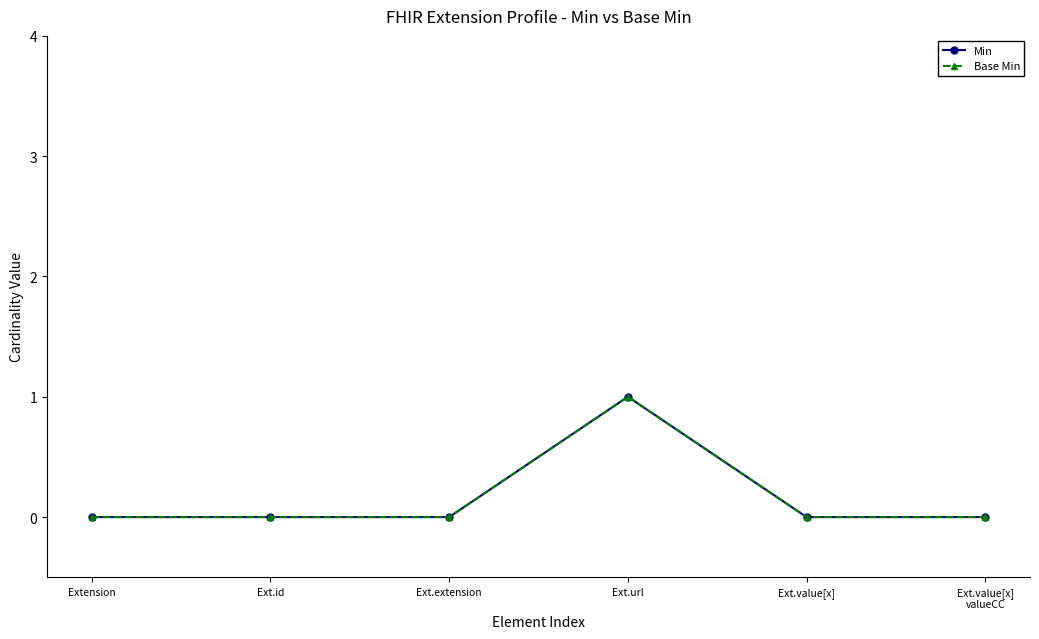

Which label corresponds to the smallest value in the chart?

Extension